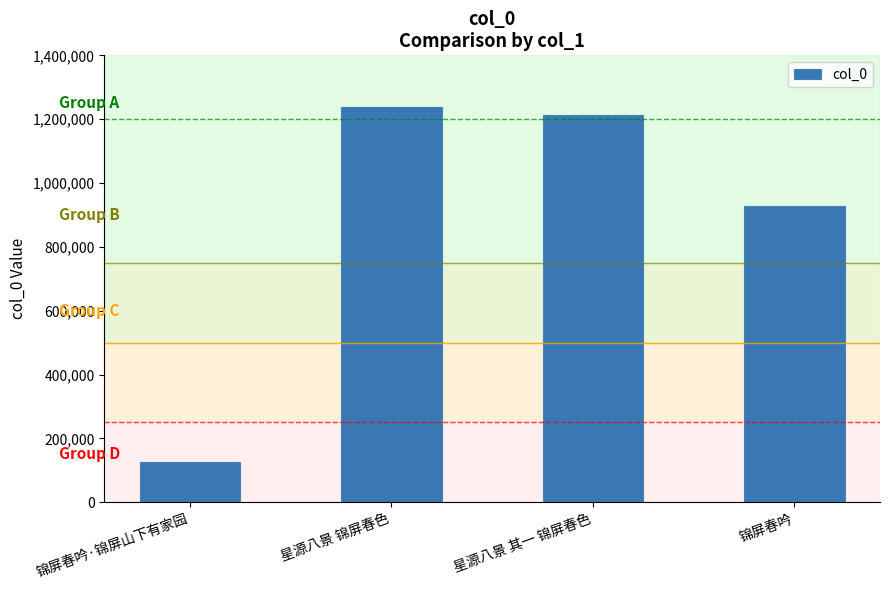

List the labels in order of value, largest first.

星源八景 锦屏春色, 星源八景 其一 锦屏春色, 锦屏春吟, 锦屏春吟·锦屏山下有家园